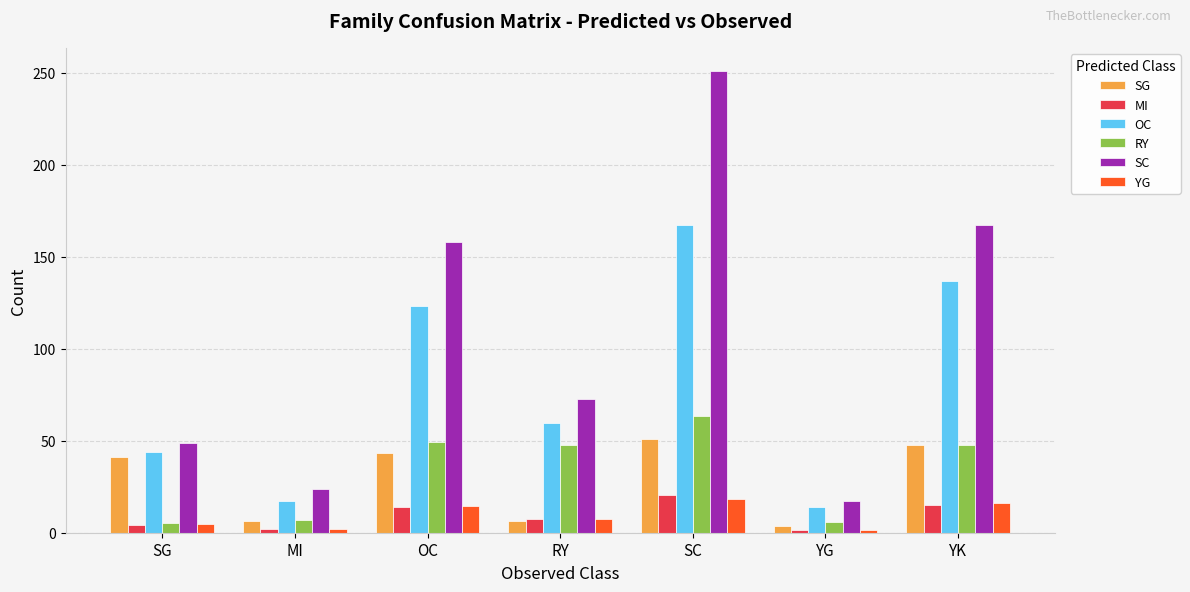

At which label does YG reach its peak?

SC